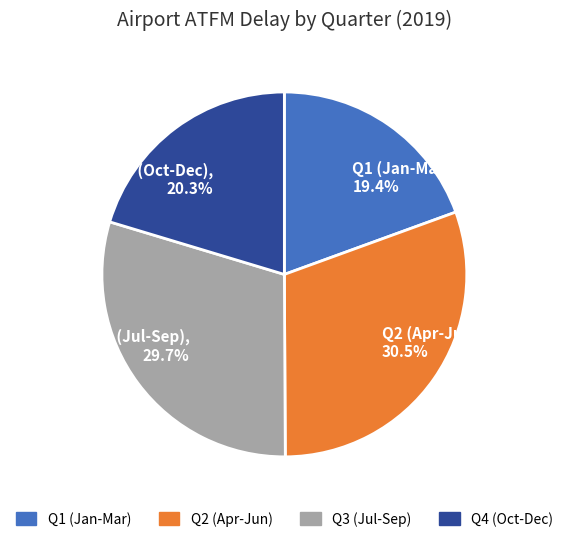

Combined, do Q4 (Oct-Dec), 20.3% and Q1 (Jan-Mar), 19.4% account for over 50%?

No